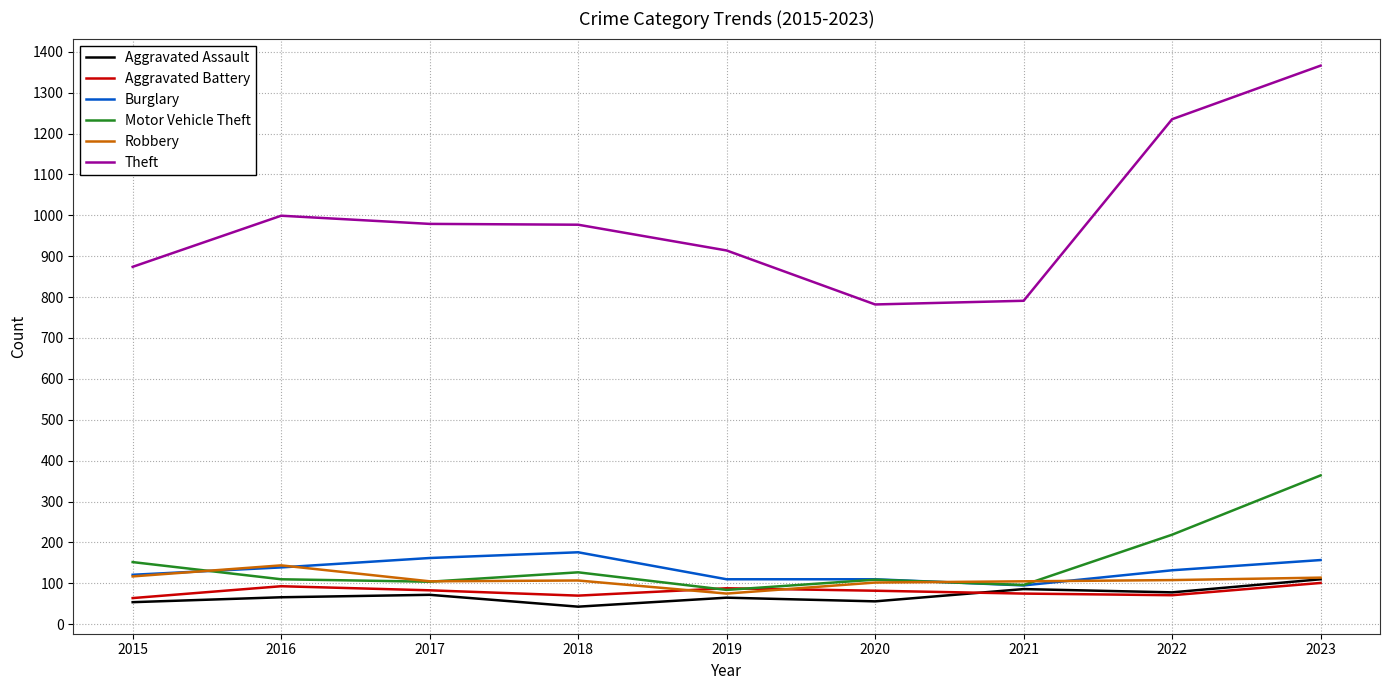

The Aggravated Battery series shows 101 at 2023. True or false?

True